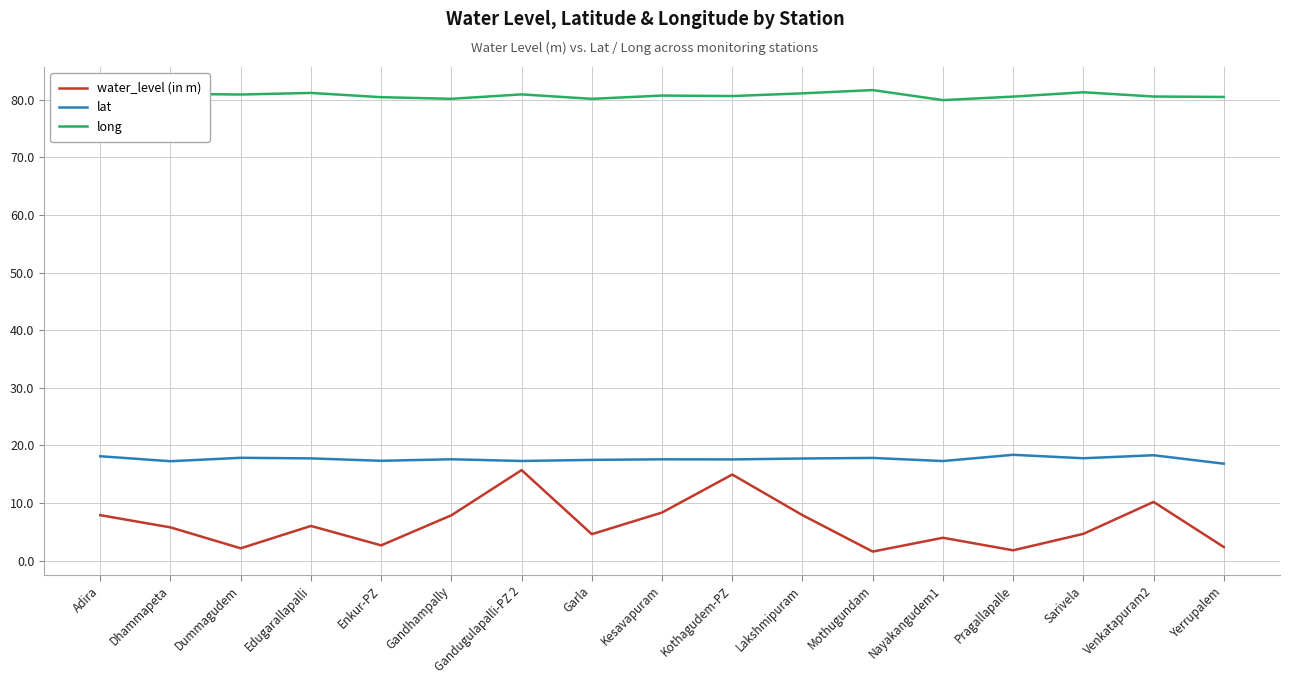

True or false: lat and water_level (in m) cross at least once.

False